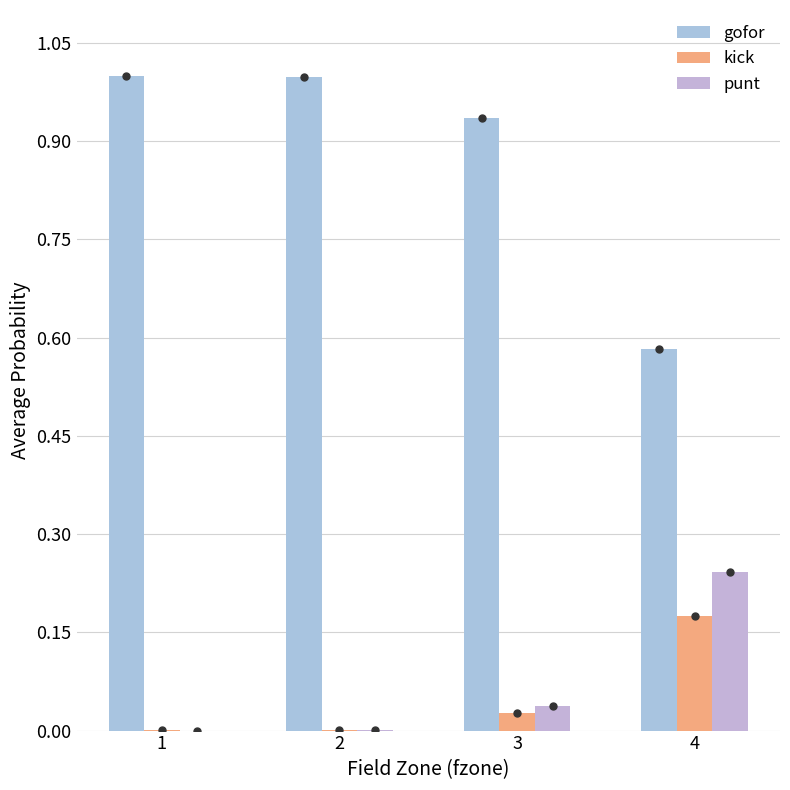

Does the chart contain stacked bars?

No